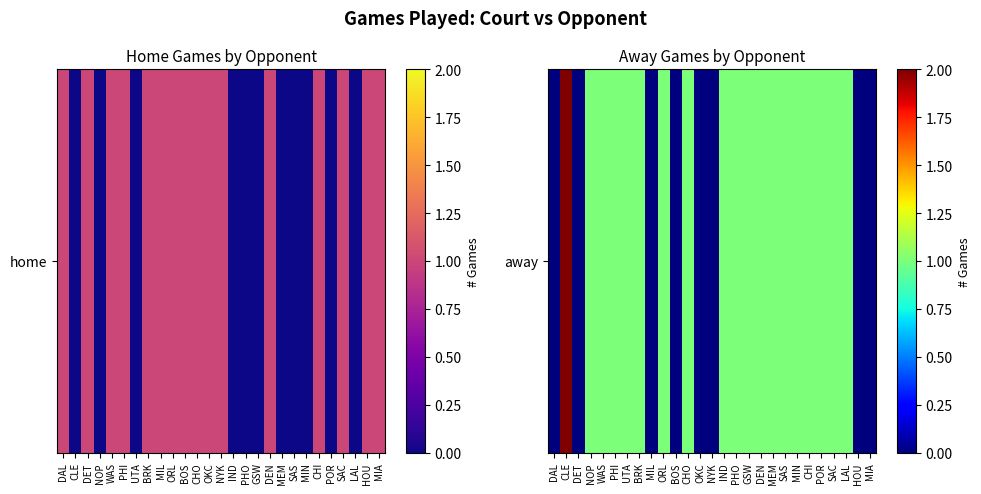

How many distinct data groups are displayed?

1